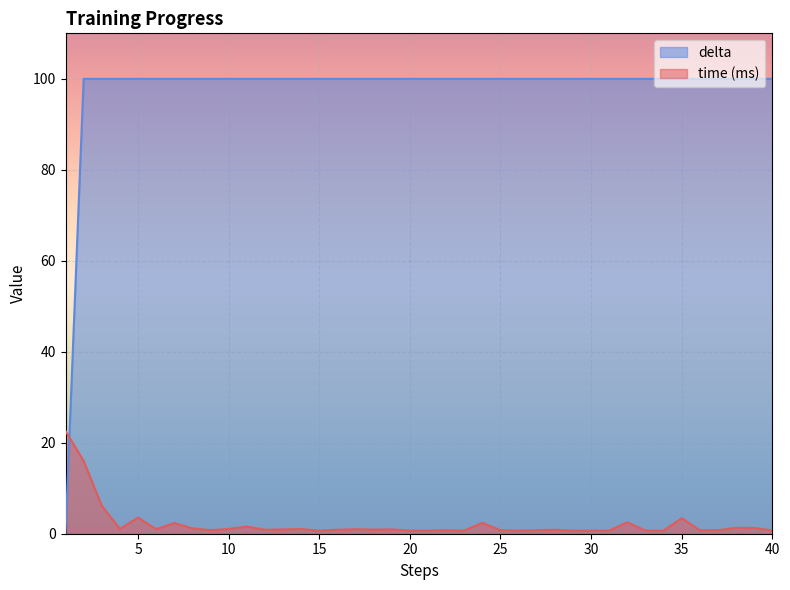

True or false: delta has more than 2 points higher than both neighbors.

False